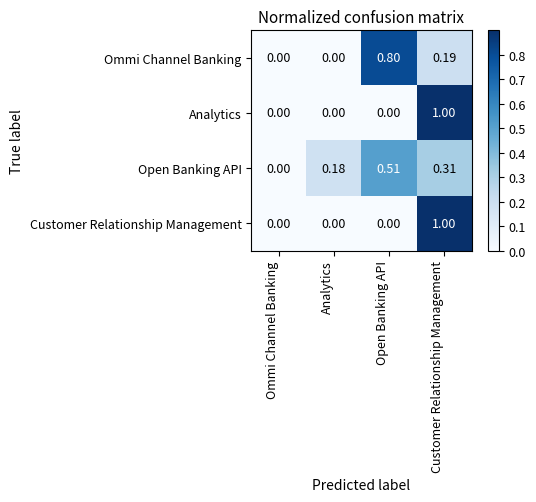

At which category is the sum across all series the highest?

Customer Relationship Management